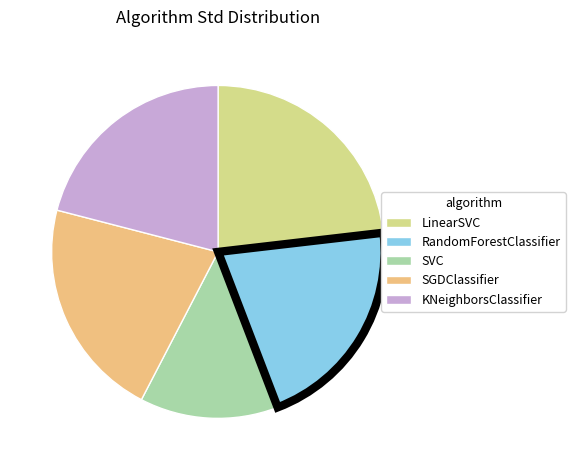

What is the smallest slice in the pie chart?

SVC